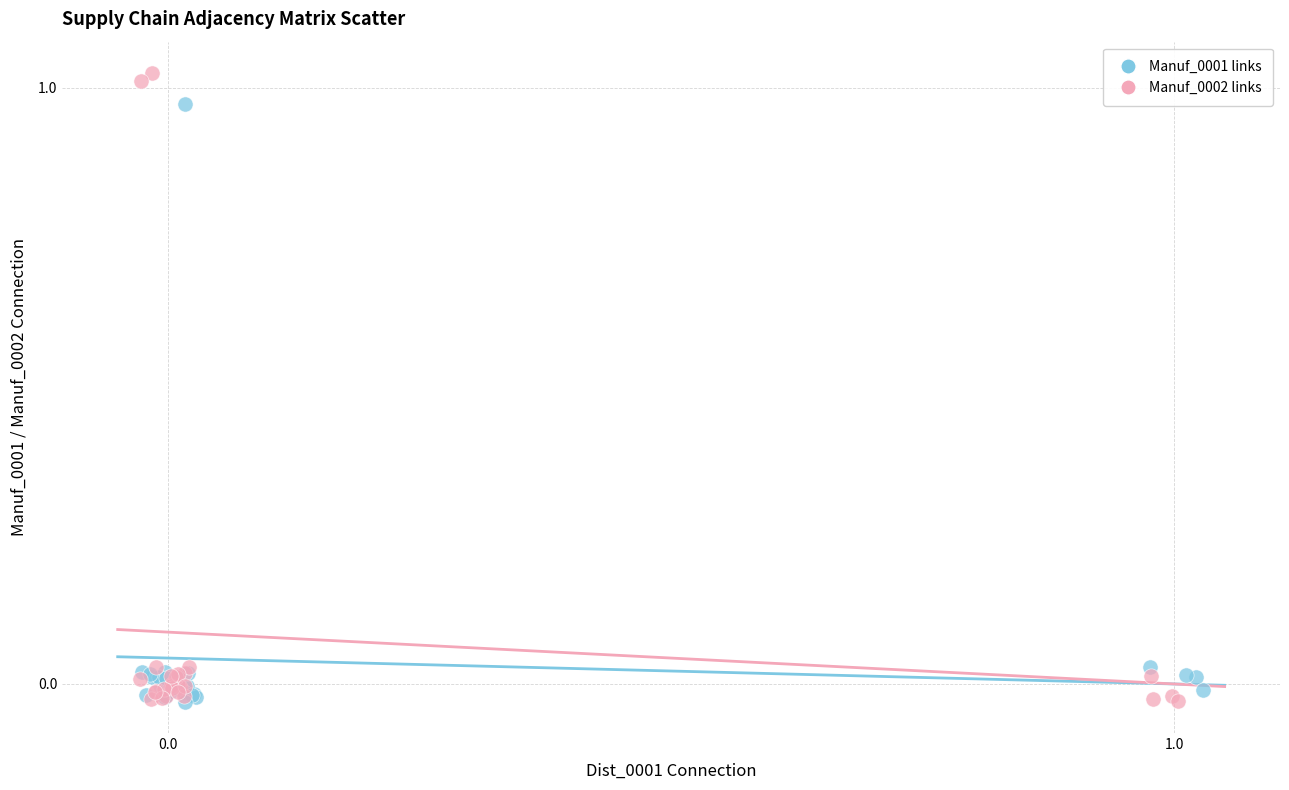

Which series reaches the maximum Y coordinate?

Manuf_0002 links